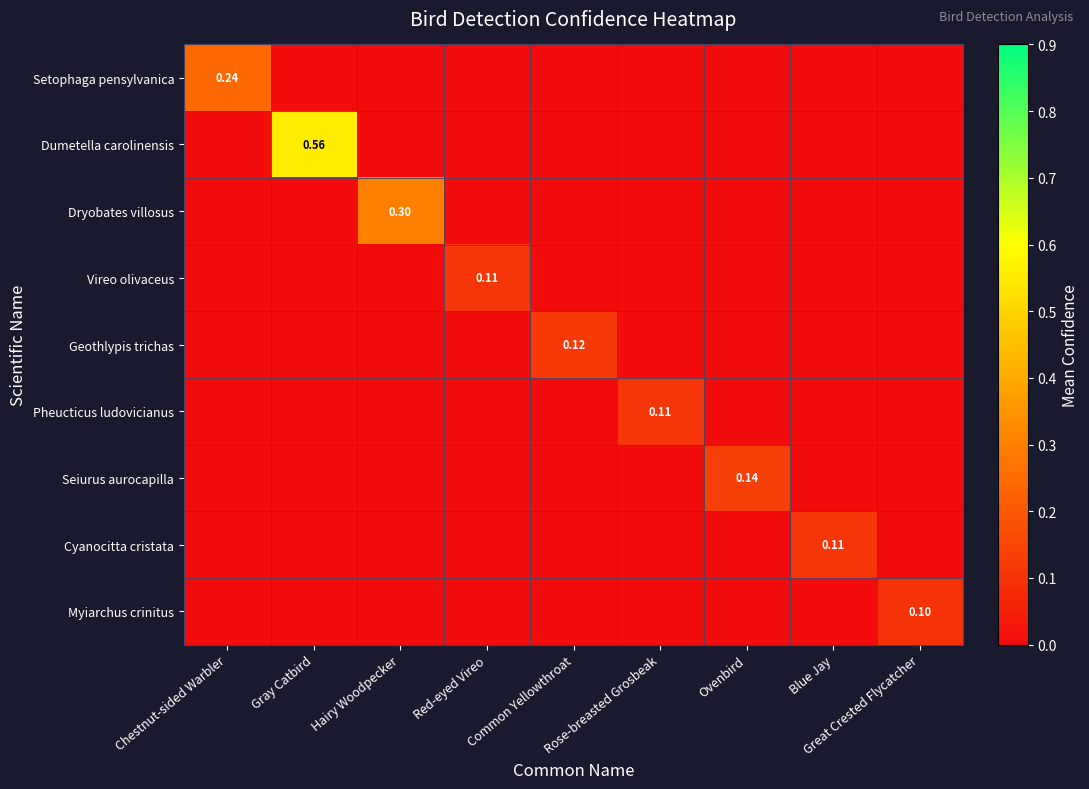

The value of Seiurus aurocapilla at Great Crested Flycatcher is 0.0. True or false?

True